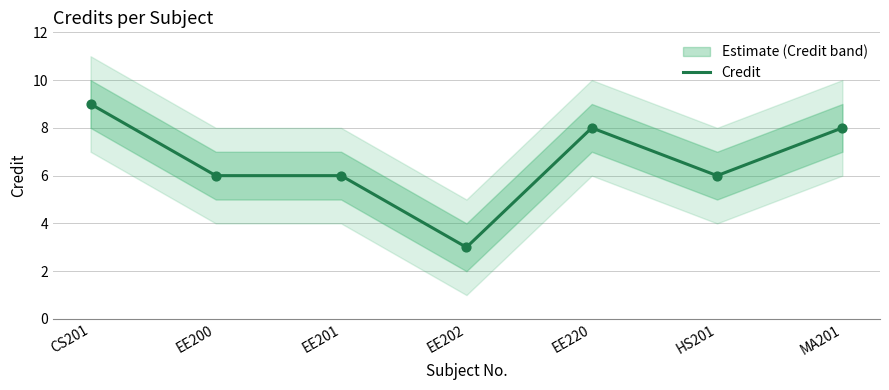

Which has a higher value, MA201 or EE200?

MA201